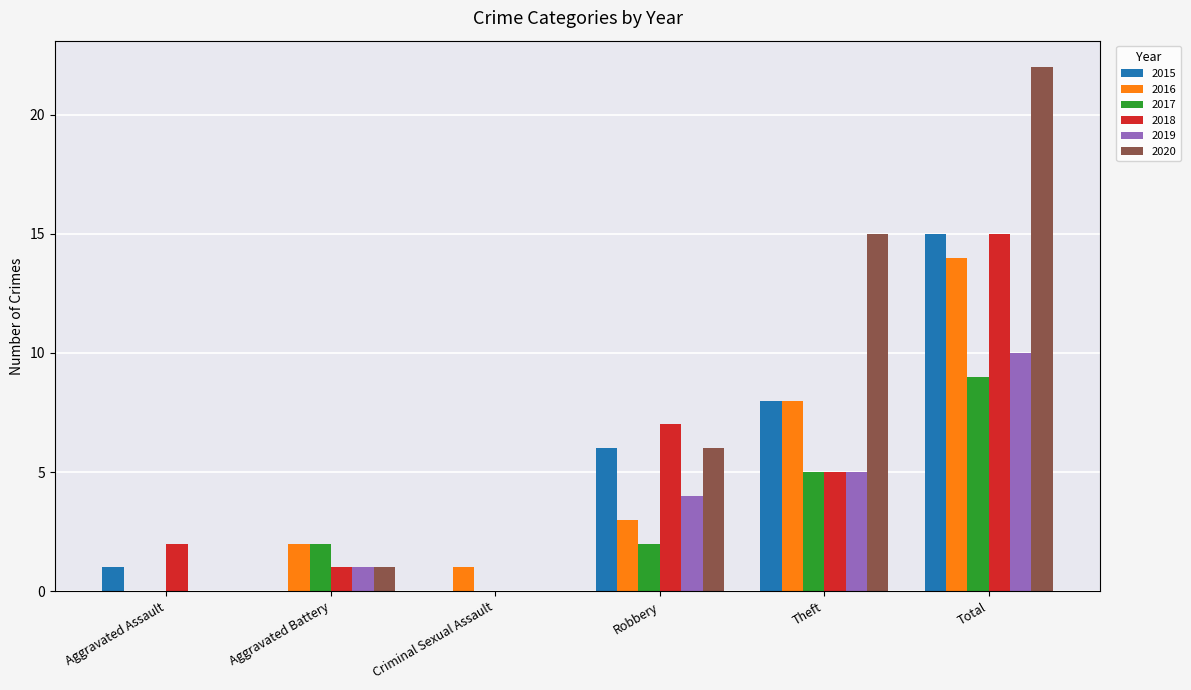

Which series changed the most between Aggravated Assault and Total?

2020